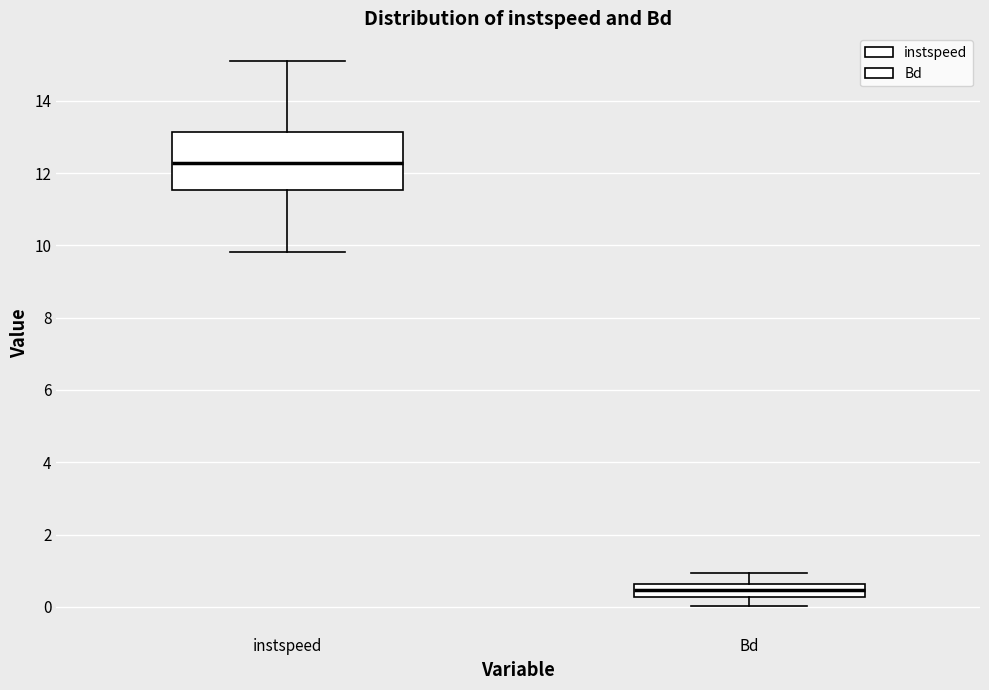

Reading left to right, transcribe this box plot: for each box, give where its median line is, the range the box spans, and where its two whiskers end, as read against the y-axis. The values are not printed on the chart, so give them approximately, as read against the axis.

instspeed: median 12.2, box 11.6 to 13.2, whiskers 9.8 to 15.2
Bd: median 0.4, box 0.2 to 0.6, whiskers 0.0 to 1.0